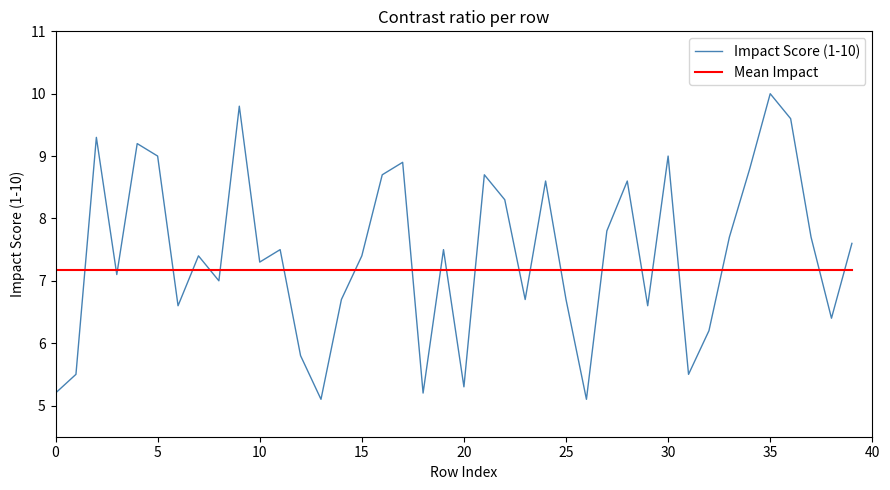

What is the smallest value displayed?

5.1